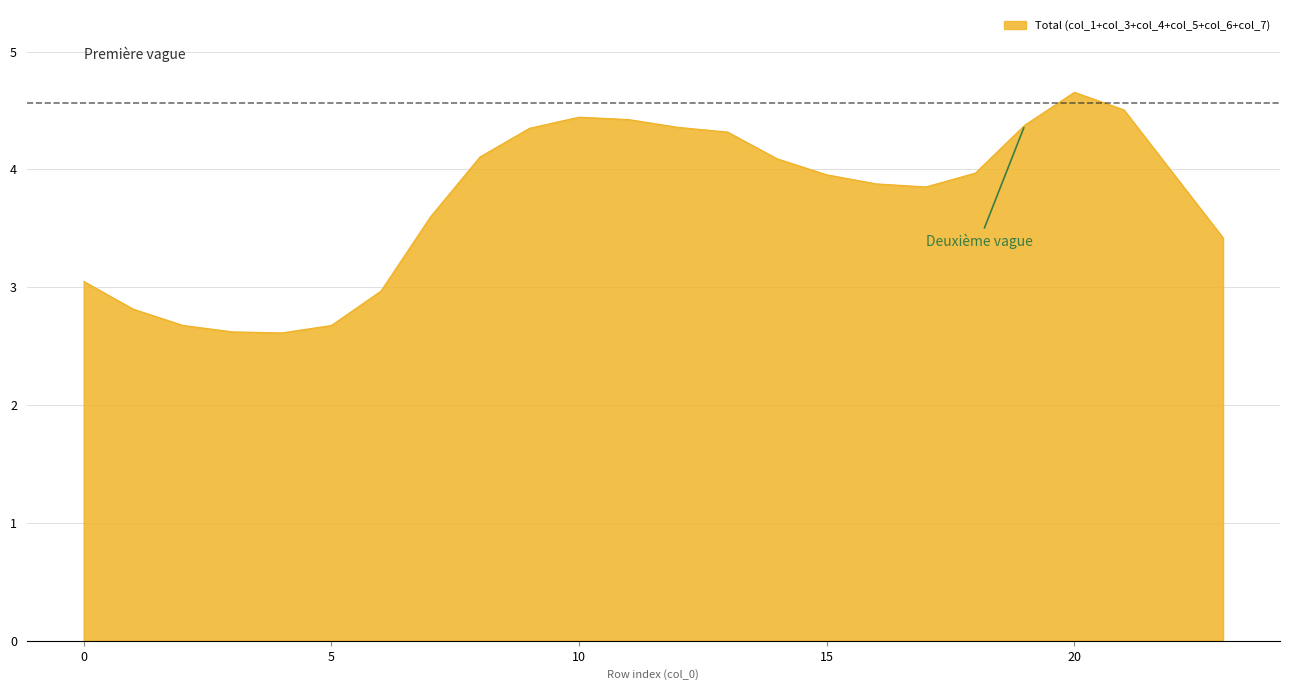

What is the smallest value displayed?

2.6